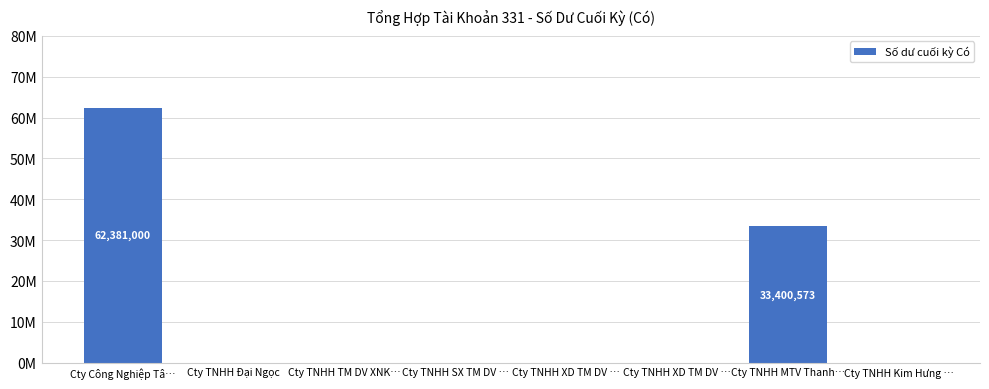

What is the average value?

11972697